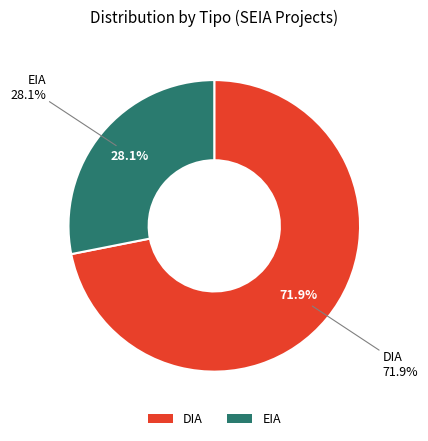

Rank the categories by value from lowest to highest.

EIA, DIA